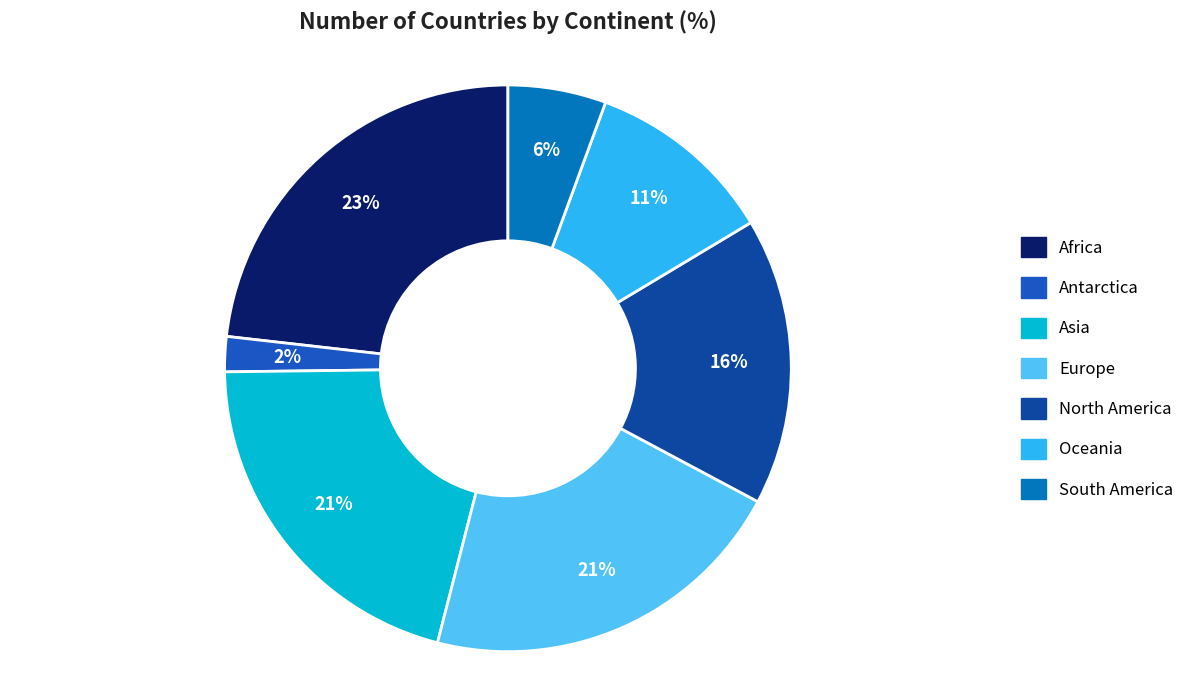

Count the number of slices in the pie.

7